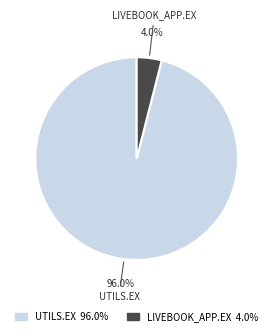

Which slice represents more than half of the pie?

UTILS.EX 96.0%